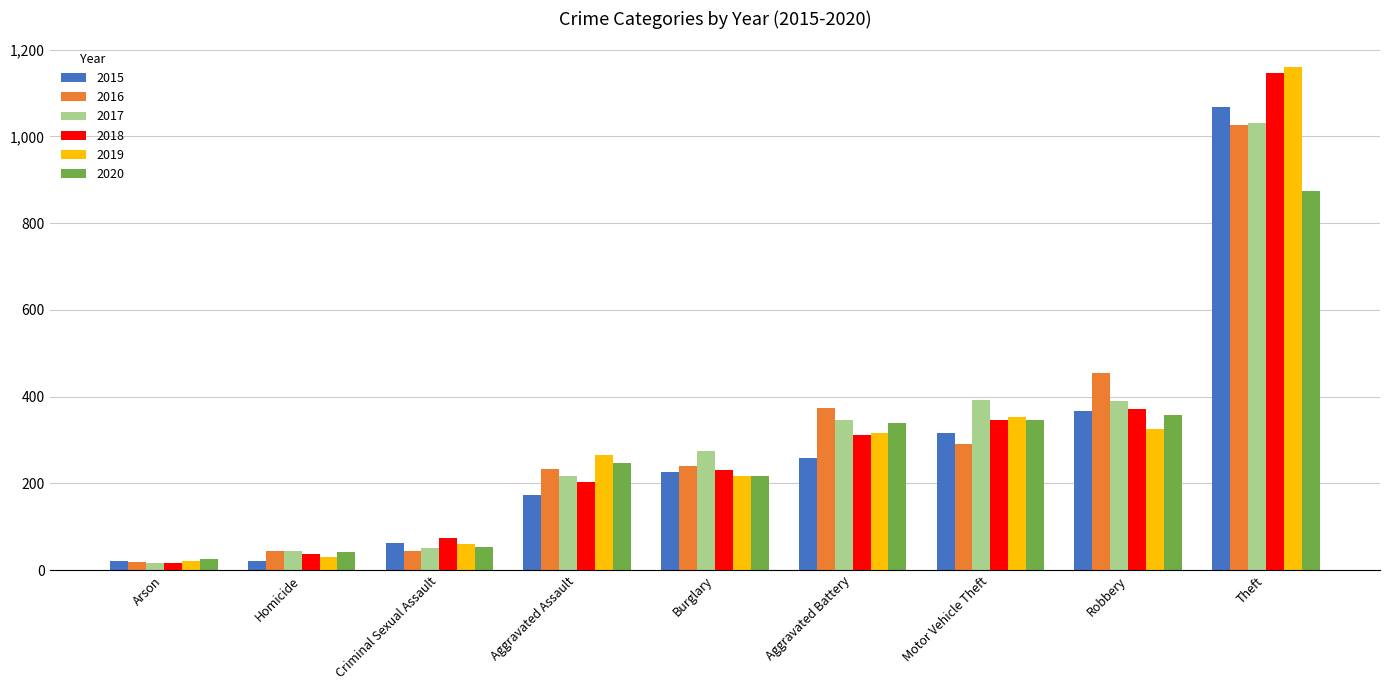

At which category does the chart reach its peak across all series?

Theft